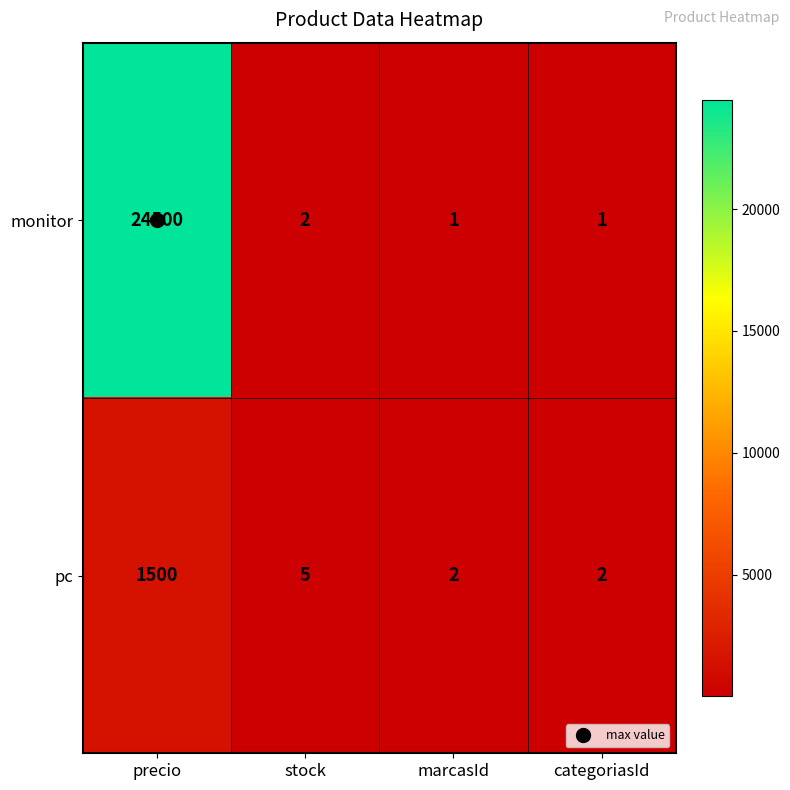

What is the difference between the maximum and minimum values in the pc series?

1498